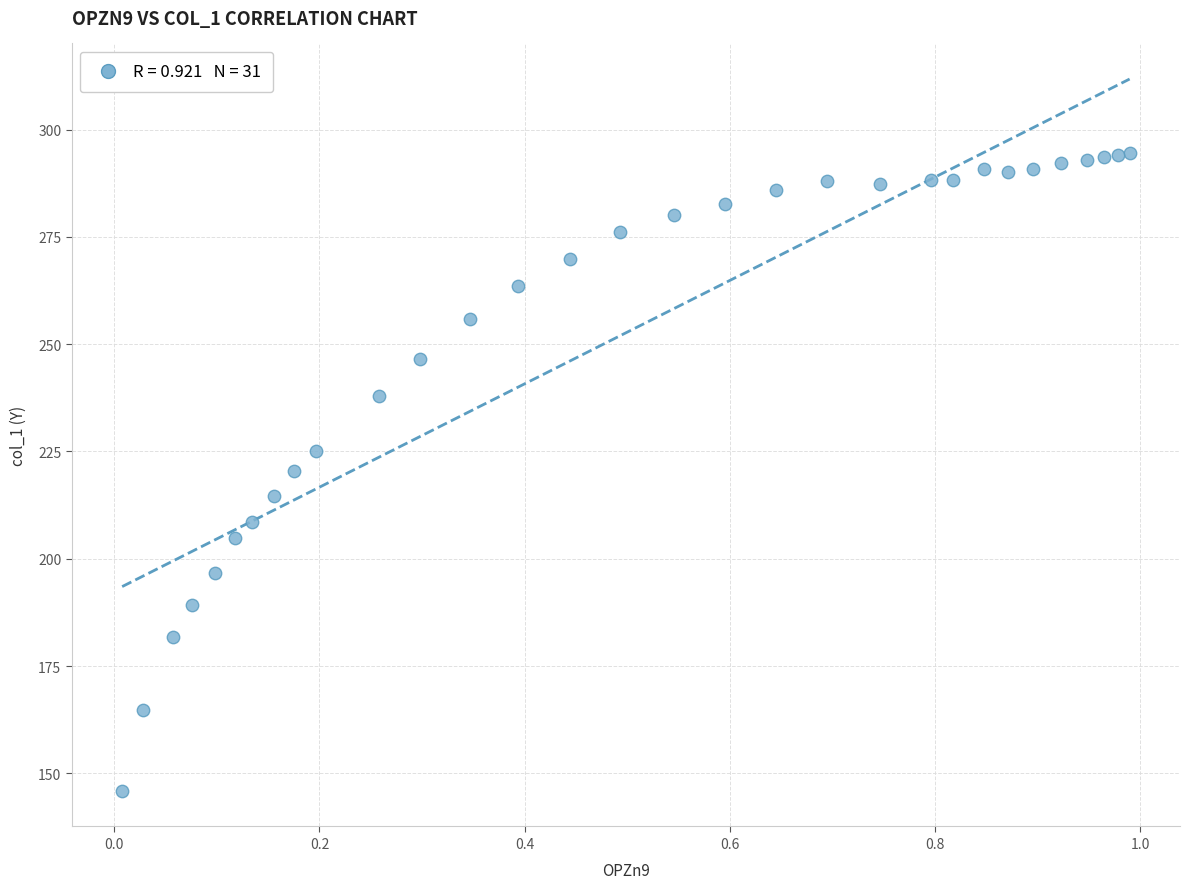

What is the range of X values (max minus min)?

1.0